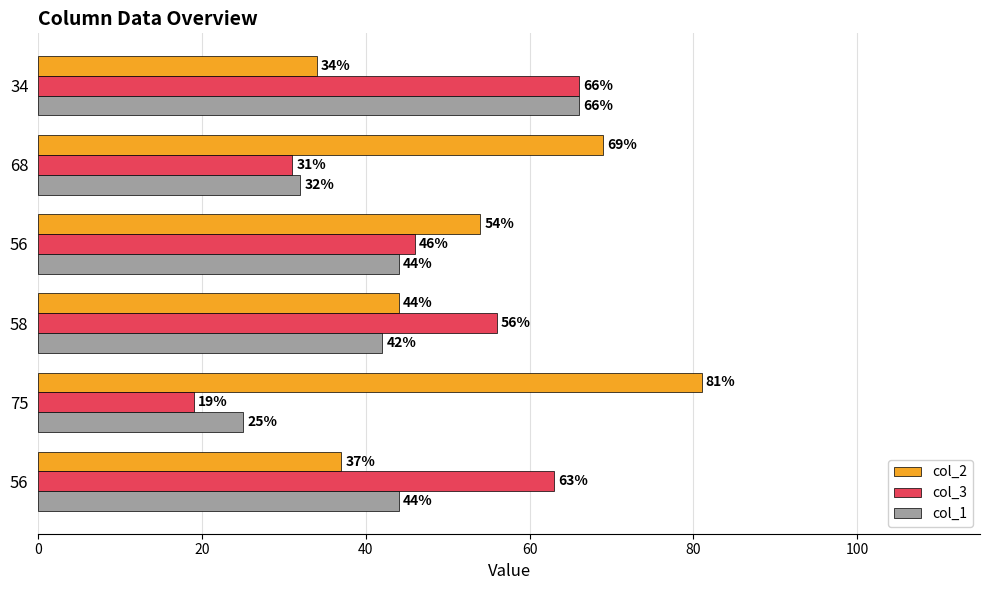

What are all the series names shown in the legend?

col_2, col_3, col_1